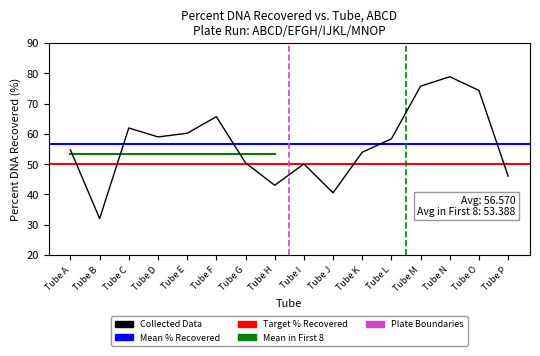

Reading left to right, list all the values displayed in this chart.

Tube A=54.7	Tube B=32.1	Tube C=62.0	Tube D=59.0	Tube E=60.2	Tube F=65.7	Tube G=50.4	Tube H=43.0	Tube I=50.1	Tube J=40.6	Tube K=53.9	Tube L=58.4	Tube M=75.8	Tube N=78.9	Tube O=74.3	Tube P=46.1